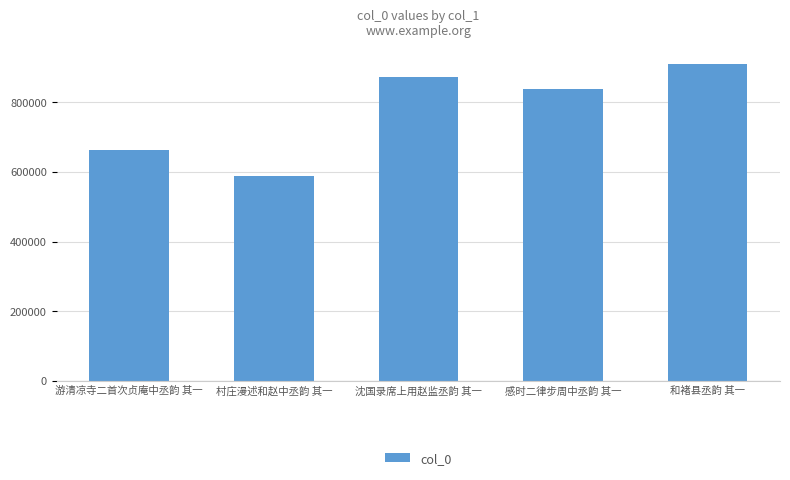

How many categories are shown in the chart?

5